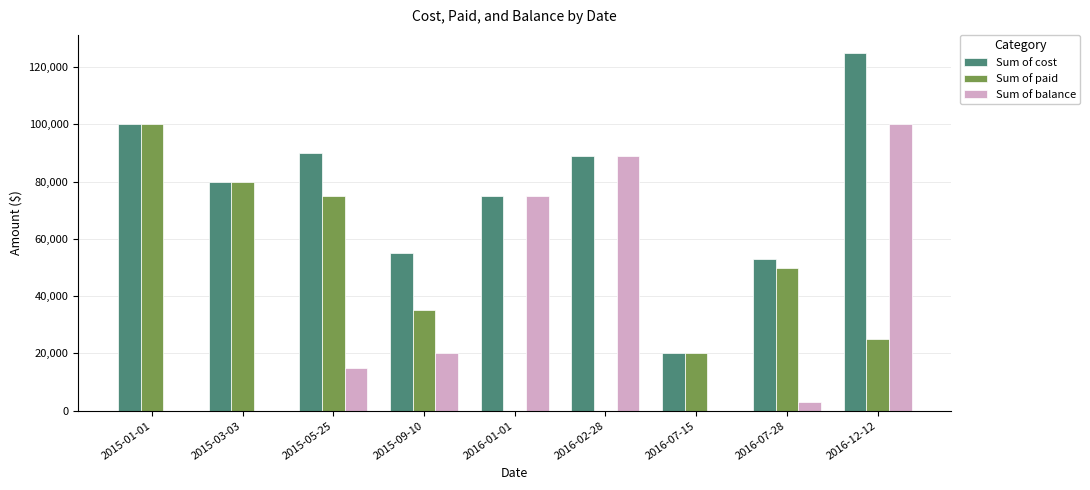

What is the sum of all Sum of paid values?

385000